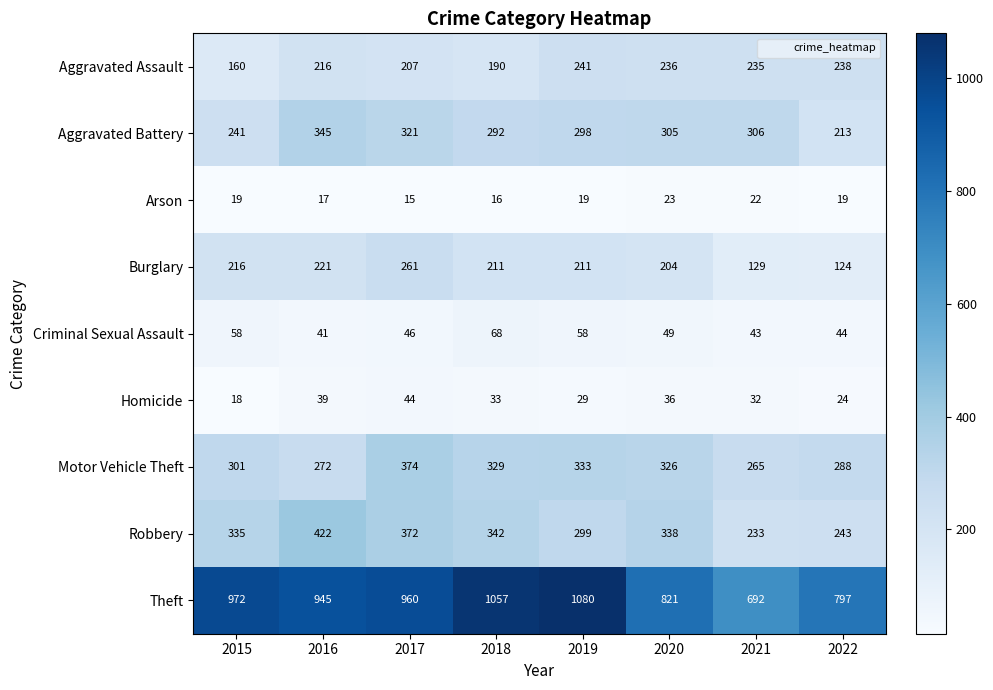

At 2018, list the series in order from largest to smallest.

Theft, Robbery, Motor Vehicle Theft, Aggravated Battery, Burglary, Aggravated Assault, Criminal Sexual Assault, Homicide, Arson